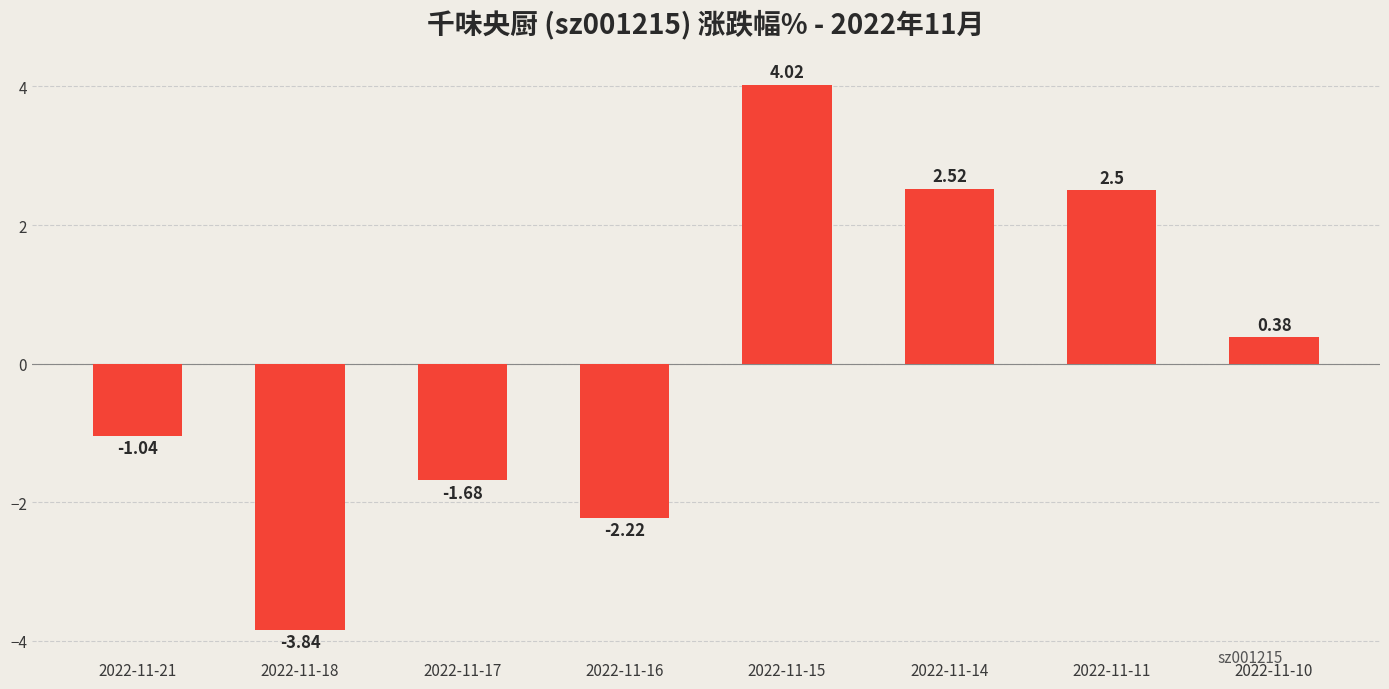

True or false: the data shows -6.2 at 2022-11-18.

False